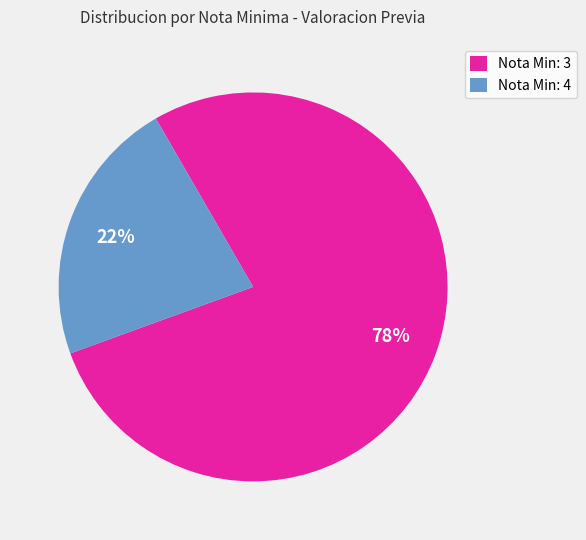

To the nearest percent, what is the difference between the largest and smallest slice percentages?

56%